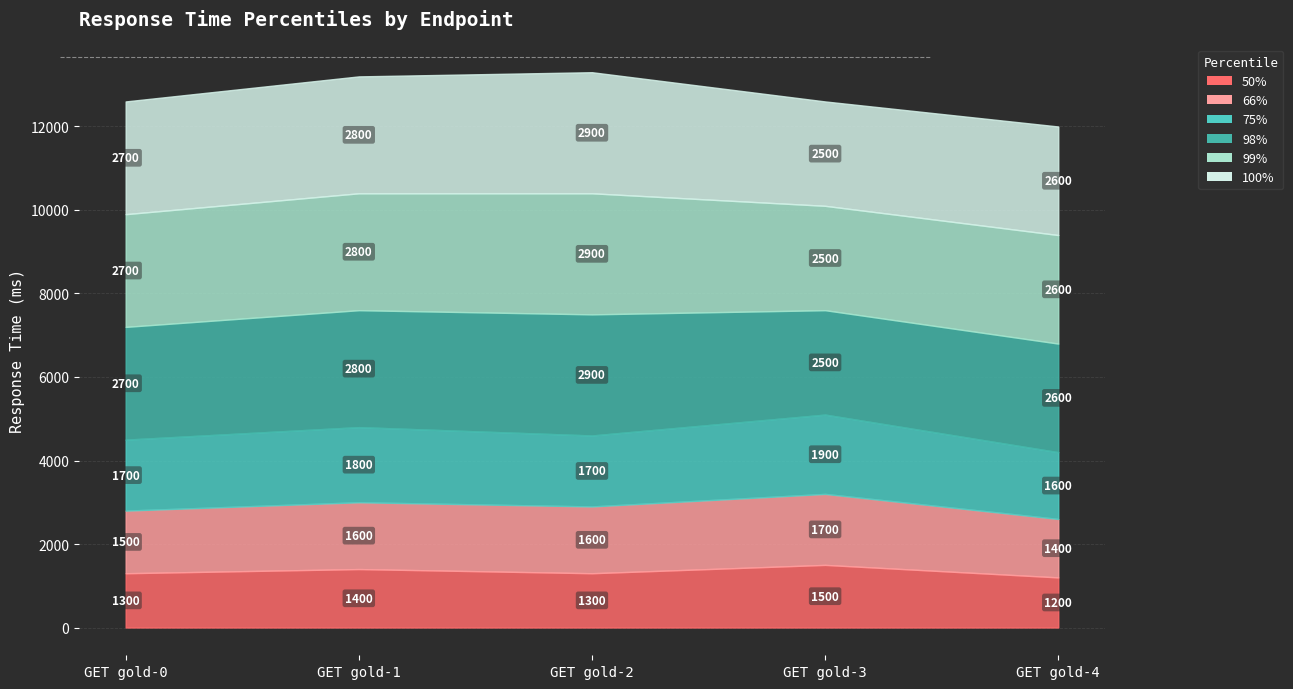

Between GET gold-0 and GET gold-2, which series saw the biggest shift?

98%